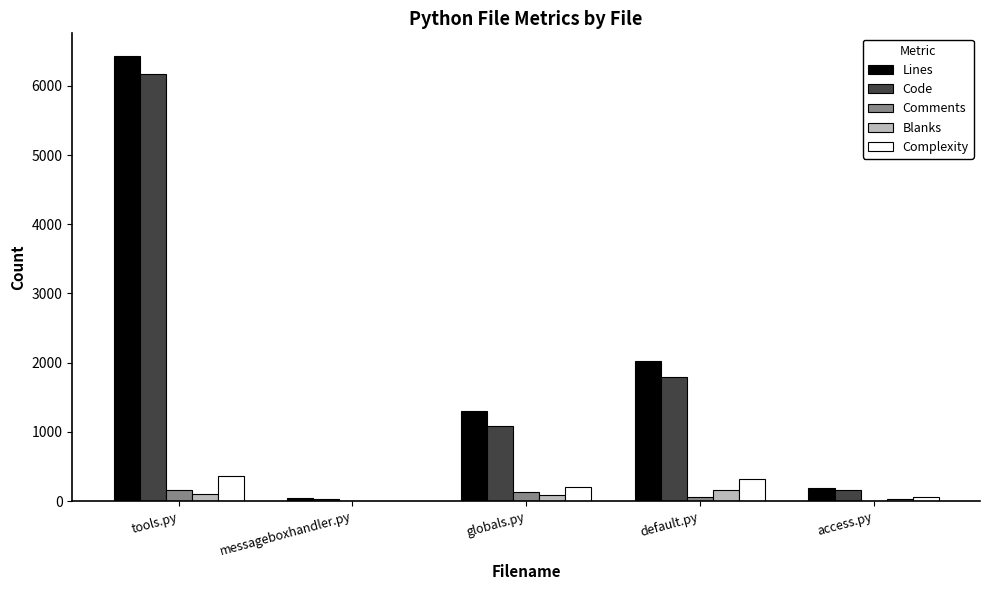

Is it true that Code equals 8343 at tools.py?

False